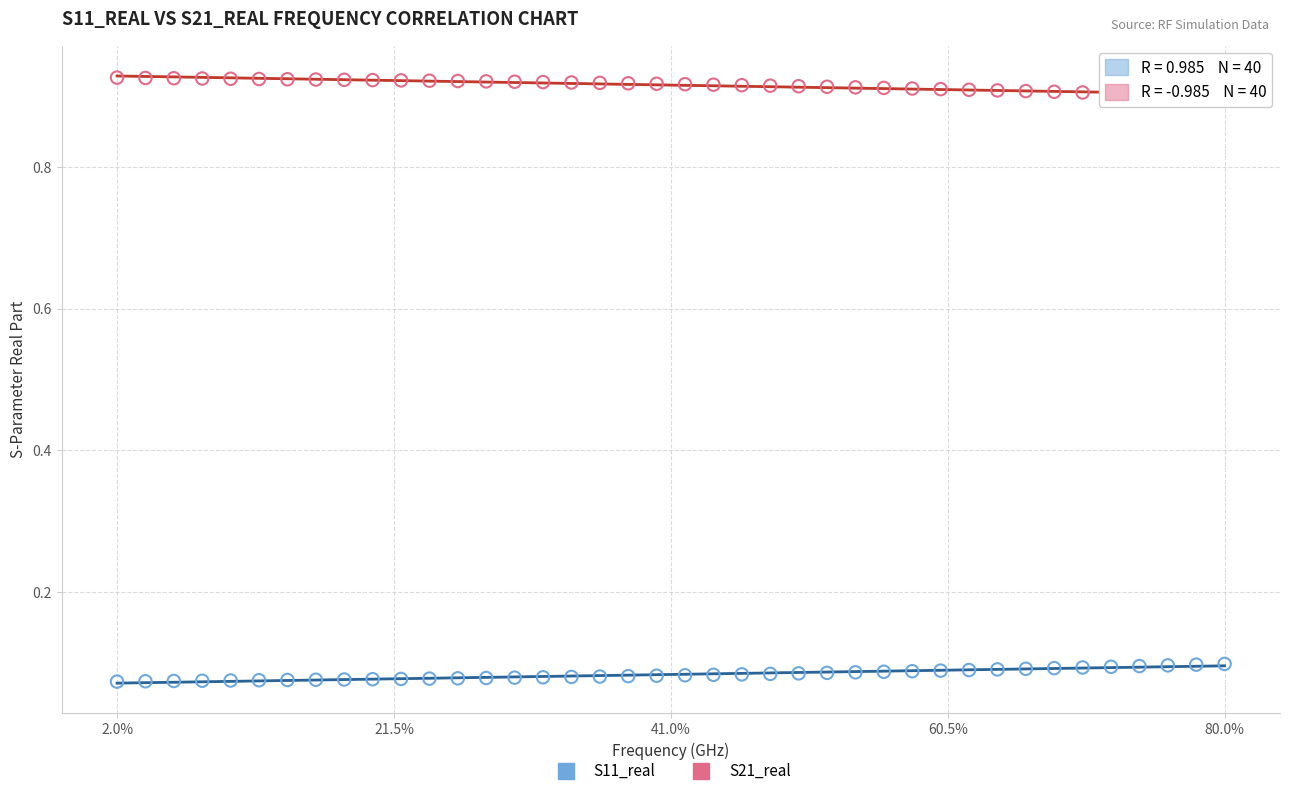

What is the X range (max minus min) for the scatter plot?

3.9